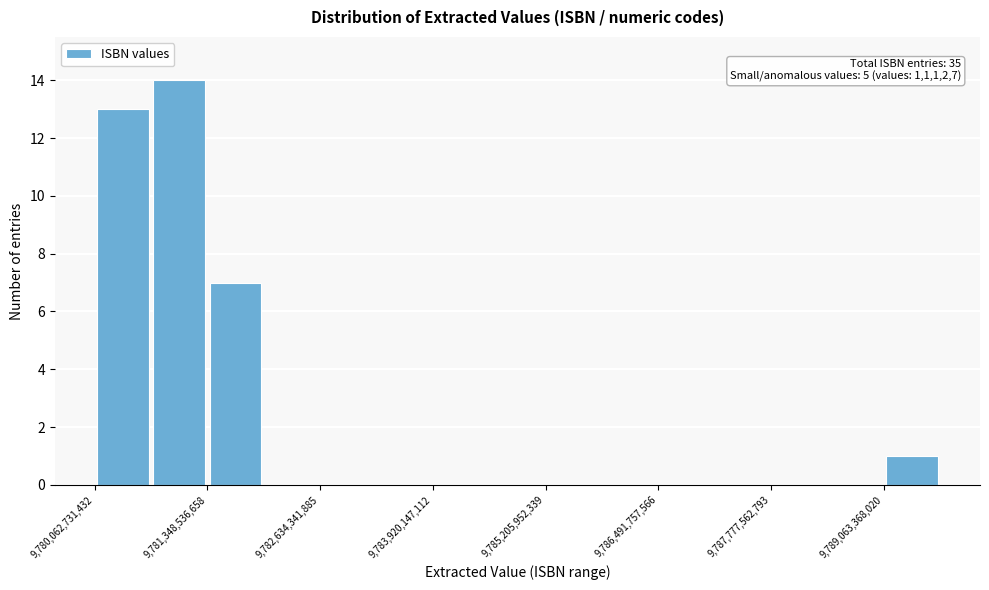

Read against the x-axis, roughly where is the centre of the tallest bar?

9781000000000